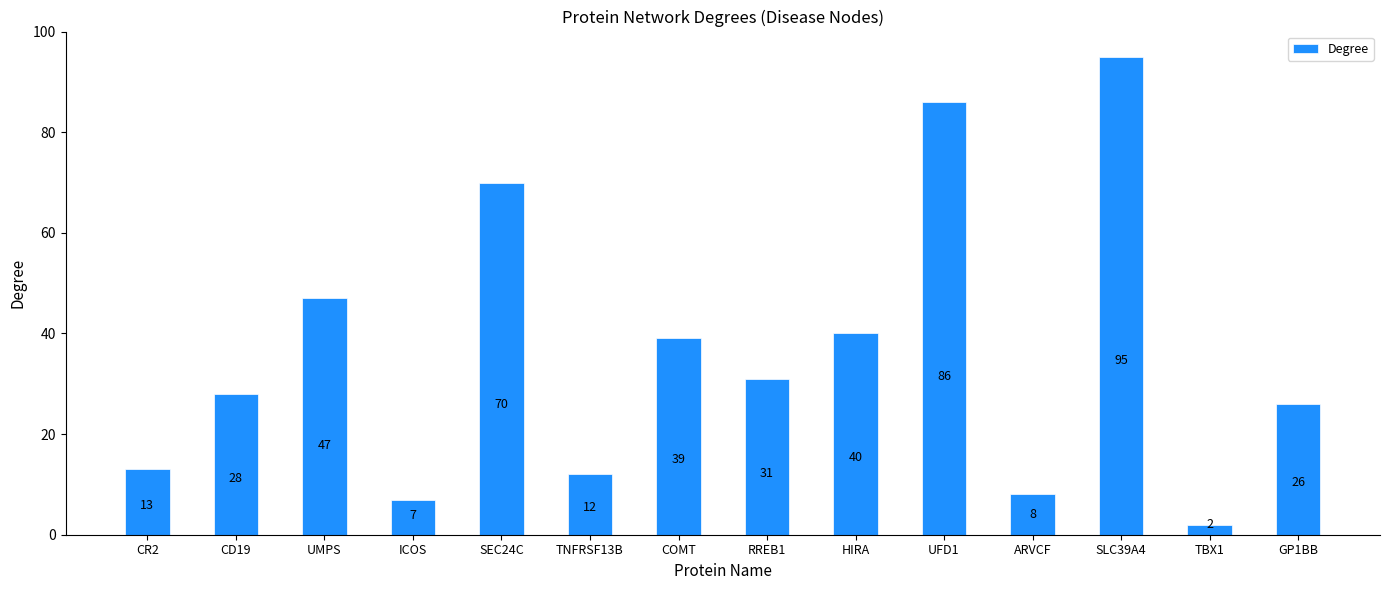

What is the minimum value shown in the chart?

2